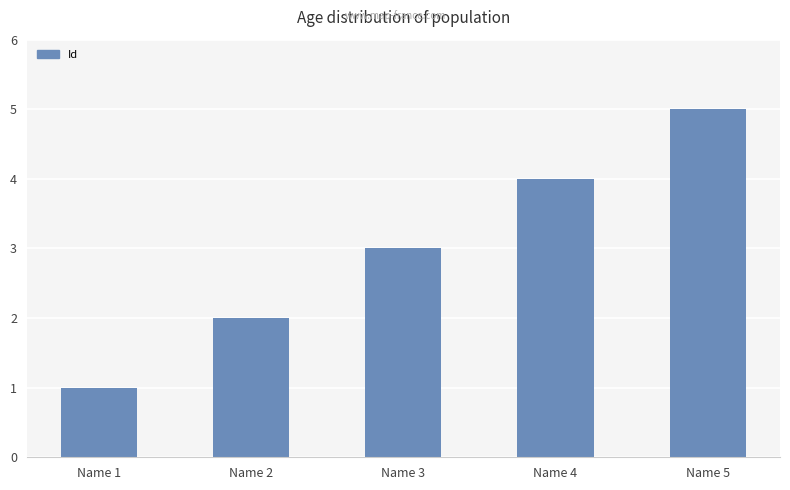

What is the change in value from Name 1 to Name 2?

+1